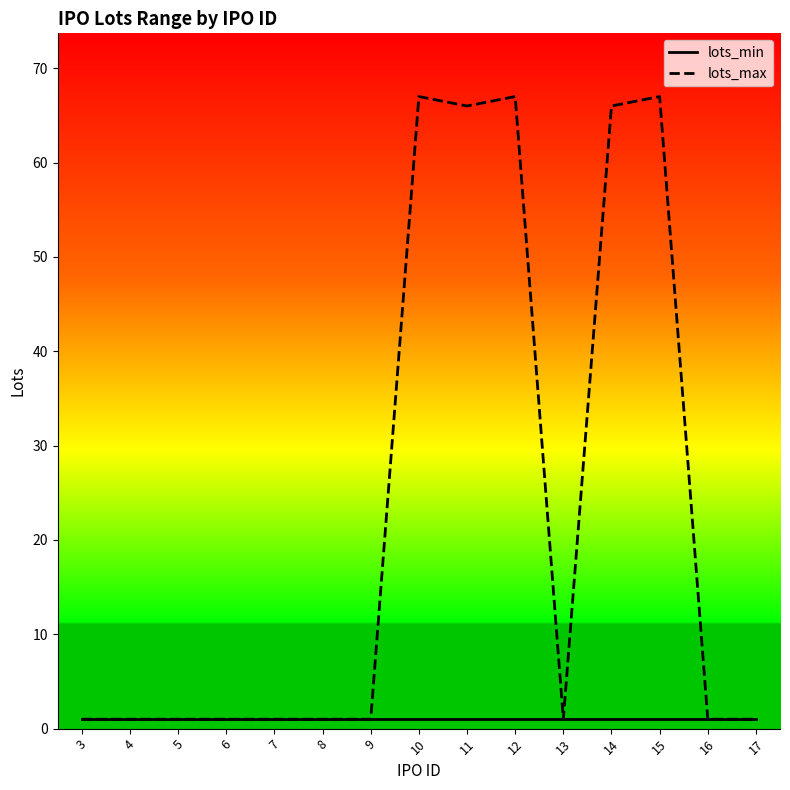

Rank the series by their average value, from highest to lowest.

lots_max, lots_min